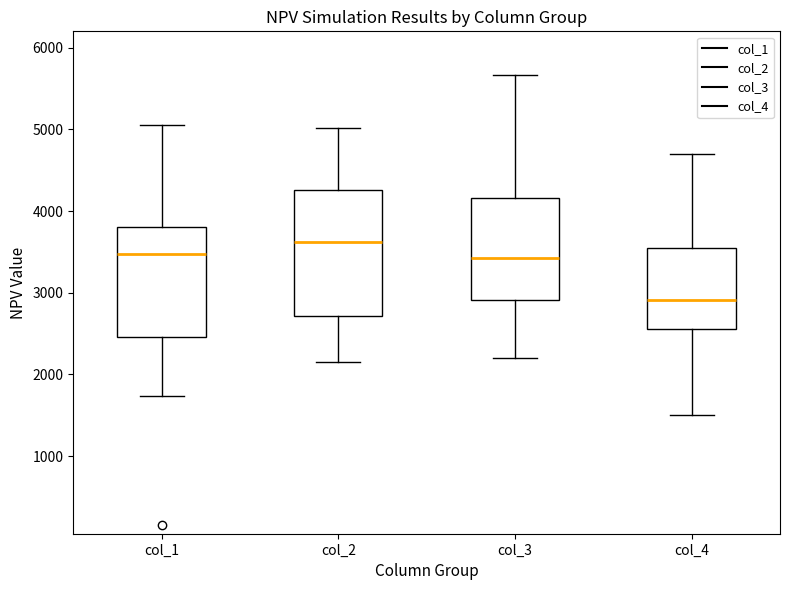

Reading left to right, transcribe this box plot: for each box, give where its median line is, the range the box spans, and where its two whiskers end, as read against the y-axis. The values are not printed on the chart, so give them approximately, as read against the axis.

col_1: median 3500, box 2500 to 3800, whiskers 1700 to 5100
col_2: median 3600, box 2700 to 4300, whiskers 2200 to 5000
col_3: median 3400, box 2900 to 4200, whiskers 2200 to 5700
col_4: median 2900, box 2600 to 3600, whiskers 1500 to 4700